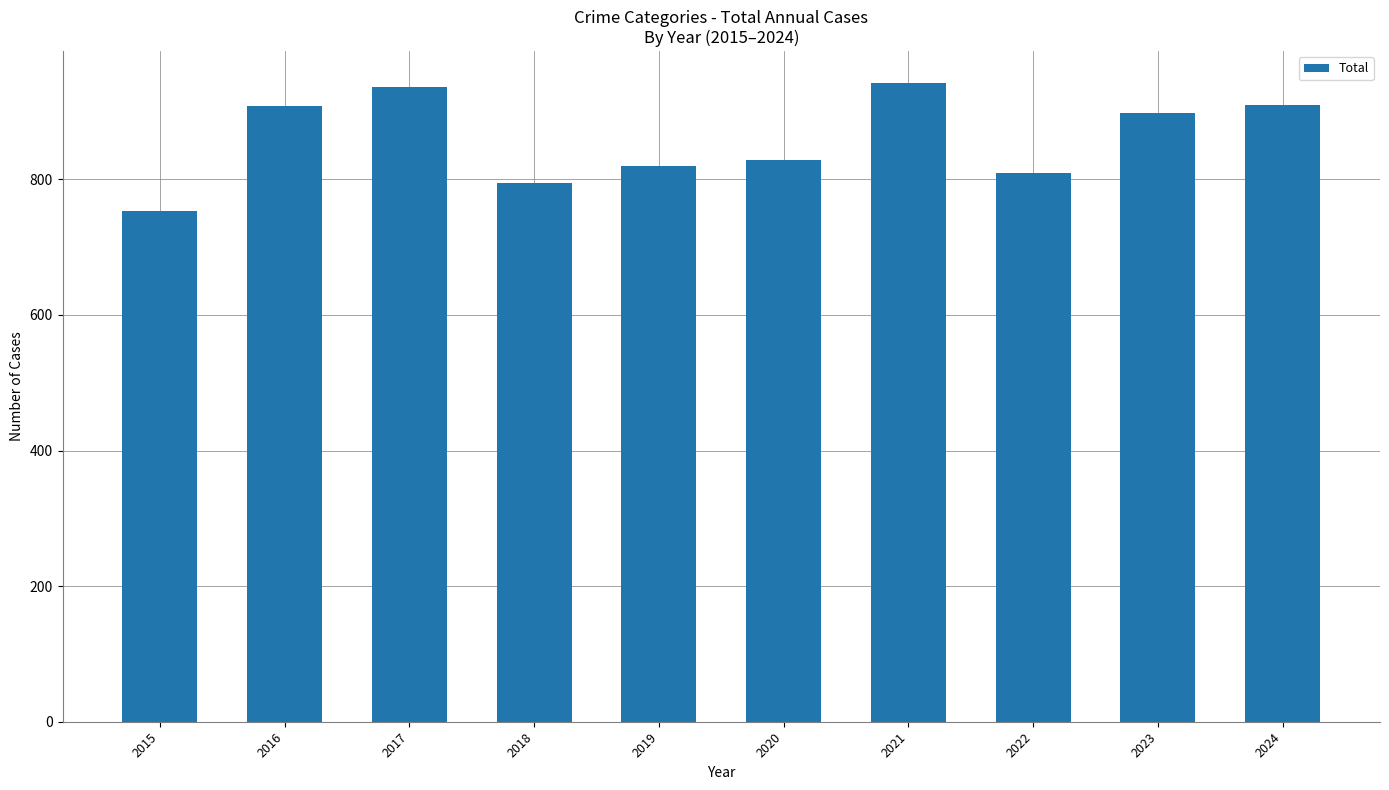

Is it true that the value at 2020 is 337?

False